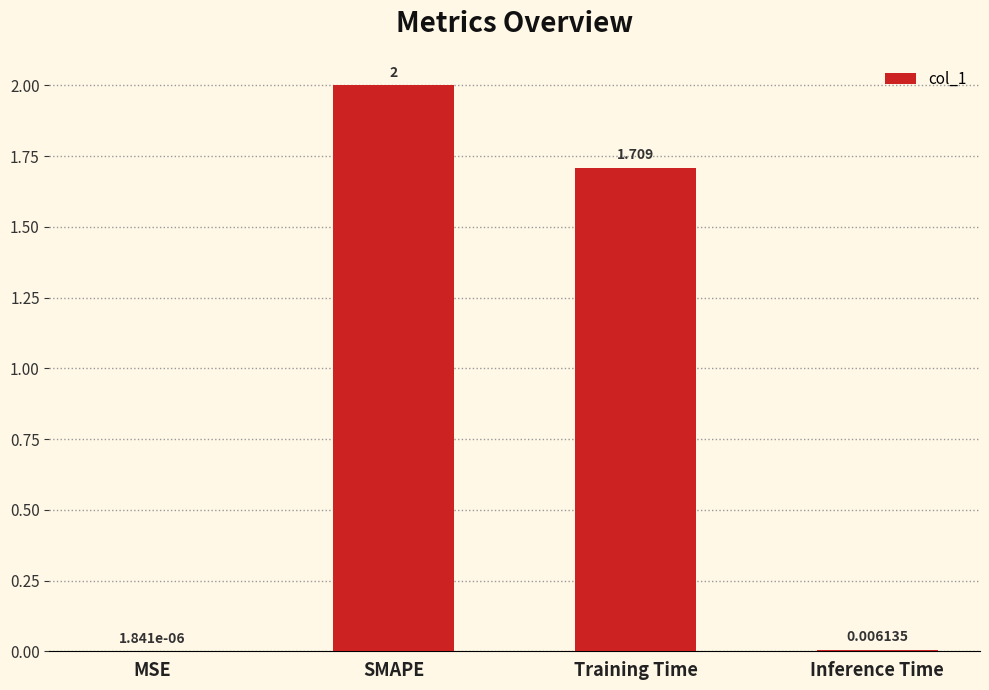

Which has a higher value, Training Time or SMAPE?

SMAPE